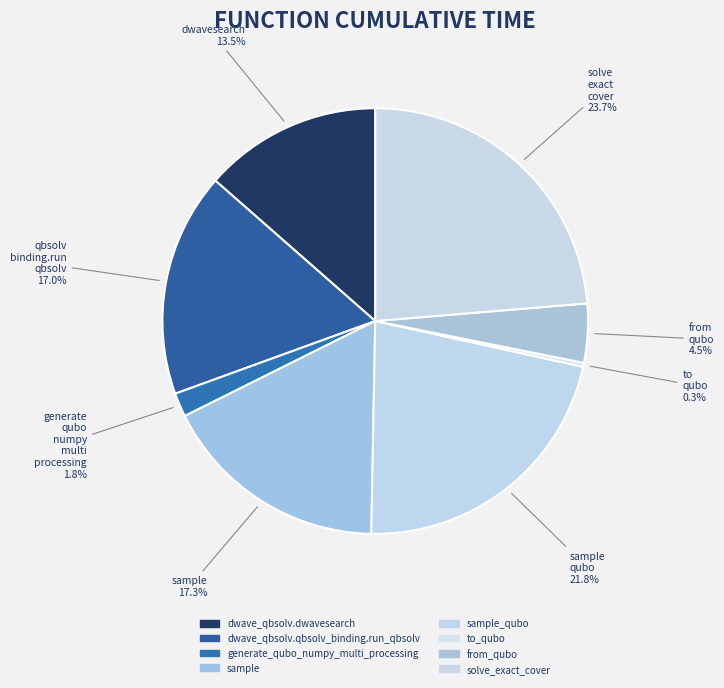

Count the number of slices in the pie.

8